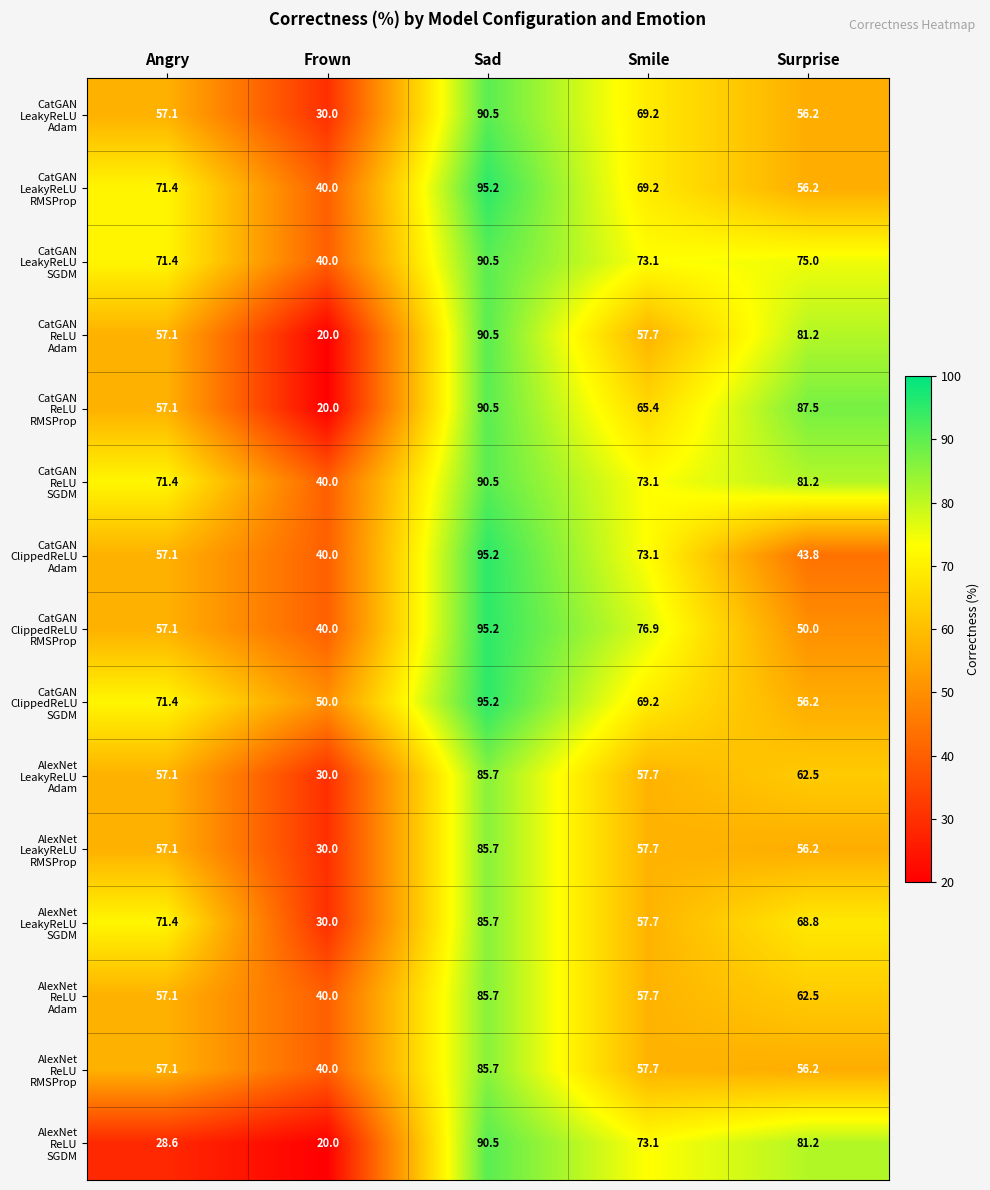

What is the maximum value shown in the chart?

95.2